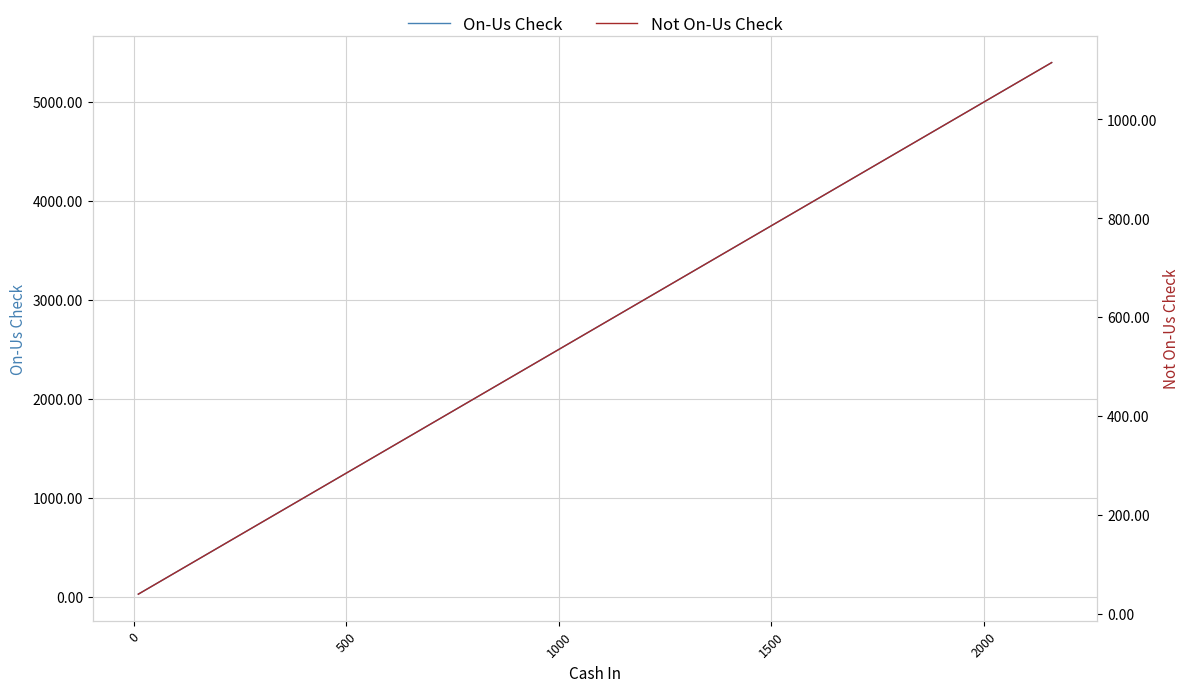

What is the greatest value displayed?

5400